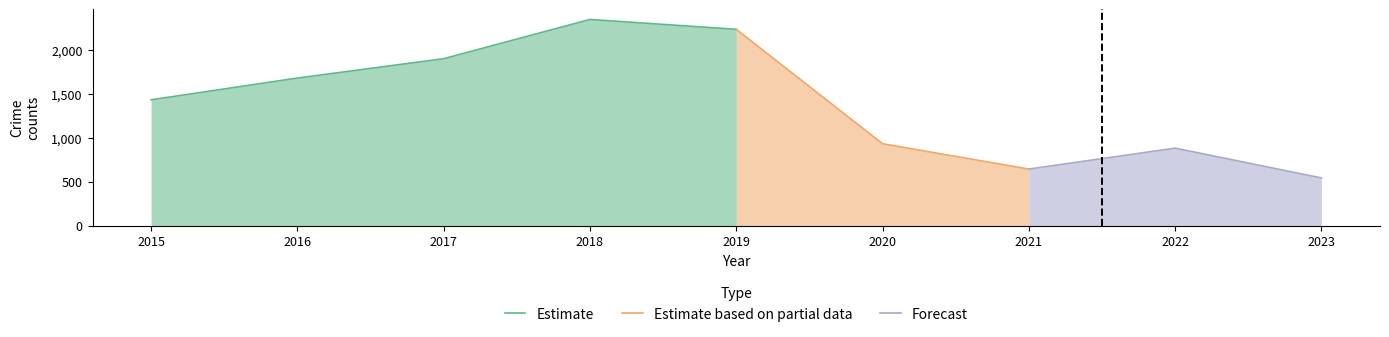

The Estimate series shows 410 at 2016. True or false?

False